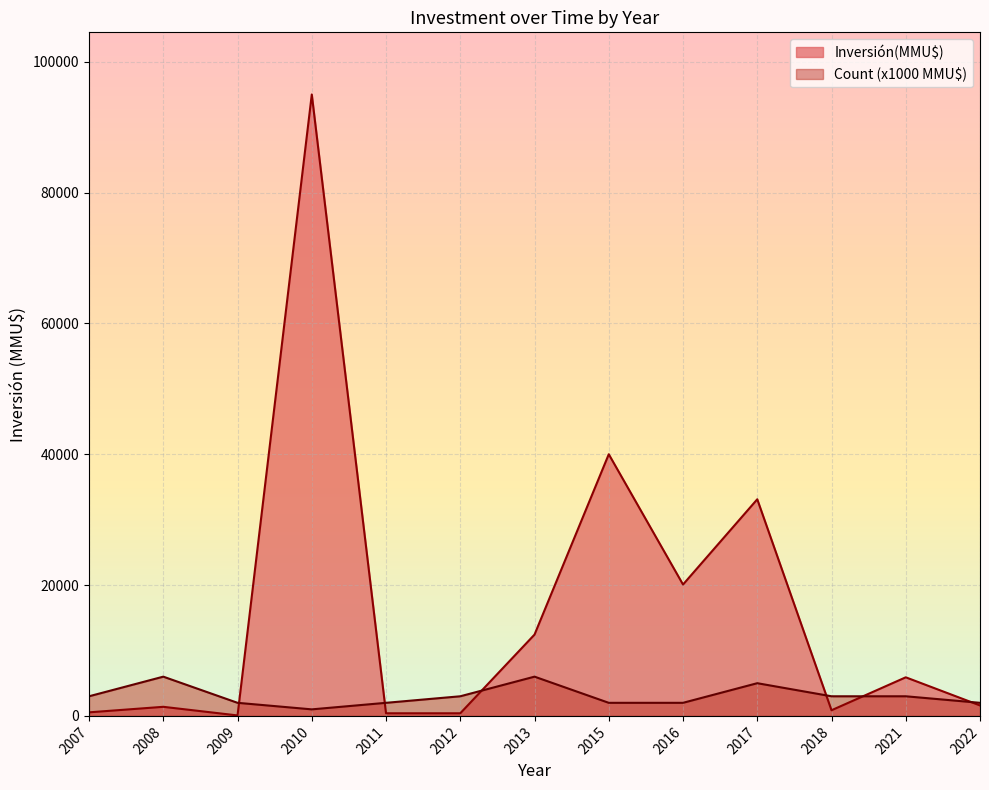

Is it true that Inversión(MMU$) equals 200 at 2012?

True